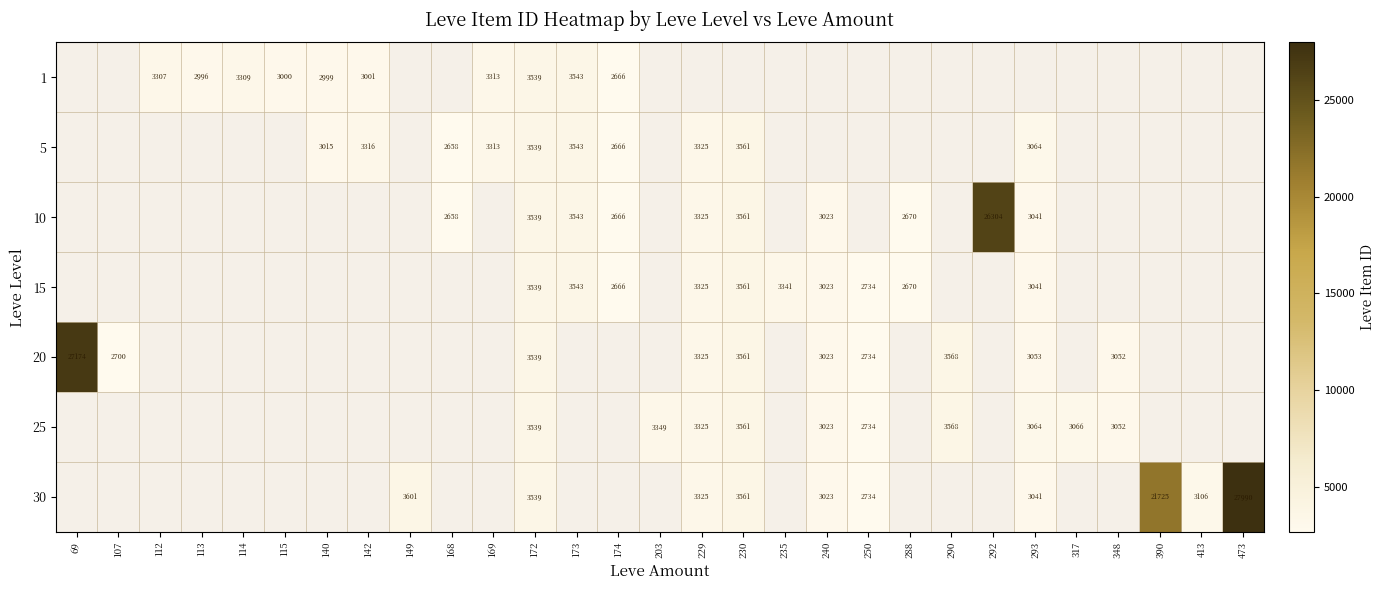

True or false: 25 has a value of 1323 at 293.

False